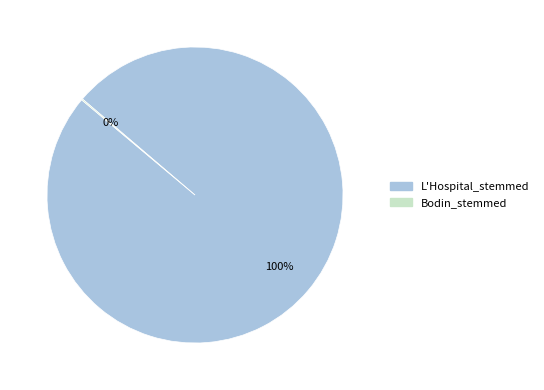

True or false: L'Hospital_stemmed accounts for 100% of the total.

True